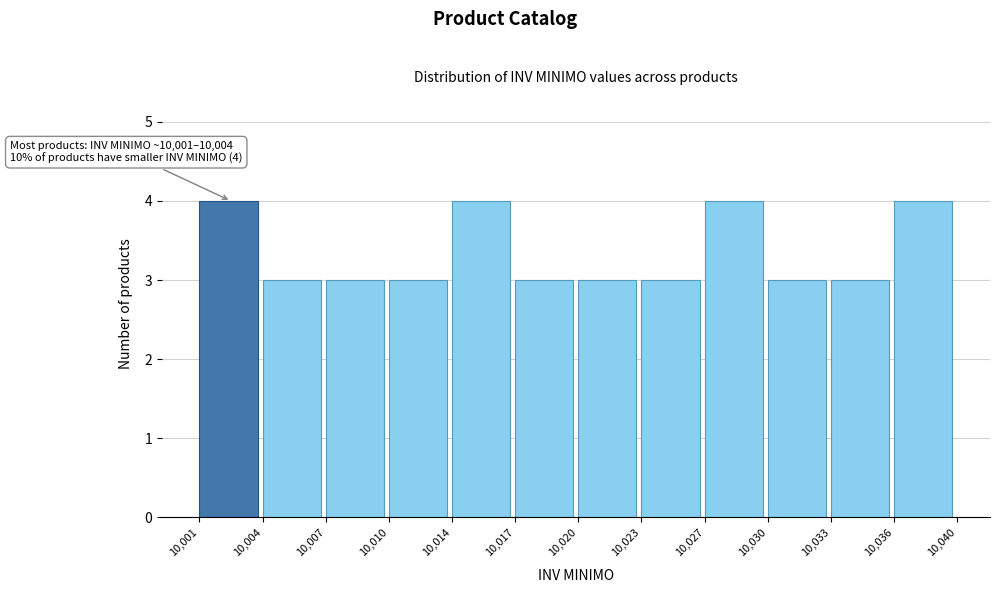

Reading left to right, transcribe all the data shown in this chart.

4	3	3	3	4	3	3	3	4	3	3	4